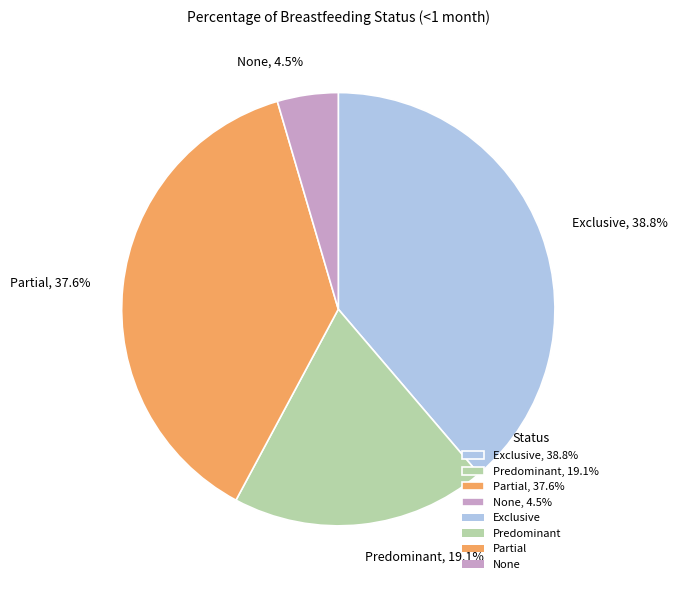

Rank the categories by value from lowest to highest.

None, Predominant, Partial, Exclusive